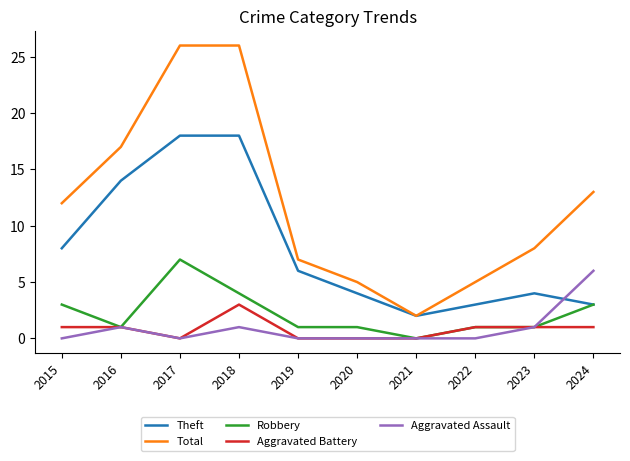

Which series has the widest spread of values?

Total